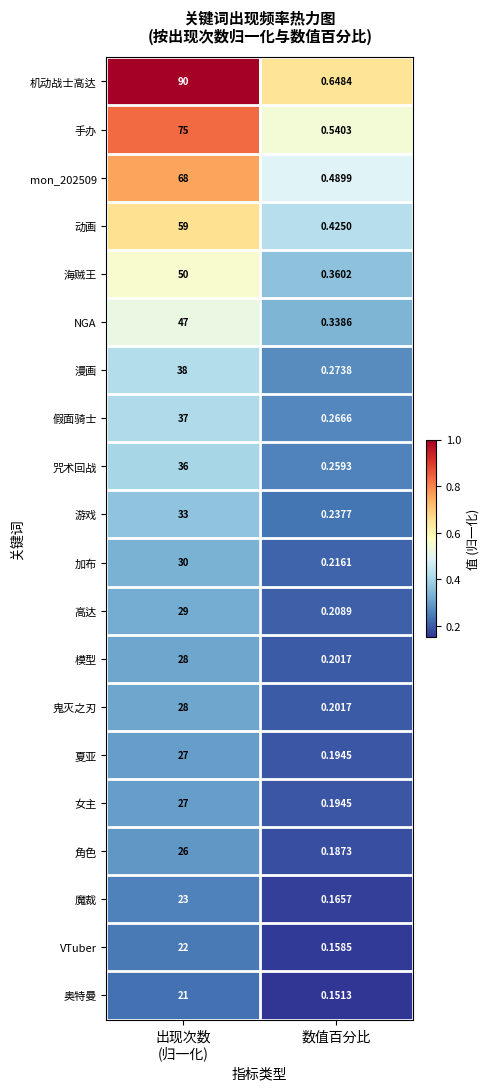

Which label corresponds to the smallest value in the chart?

数值百分比